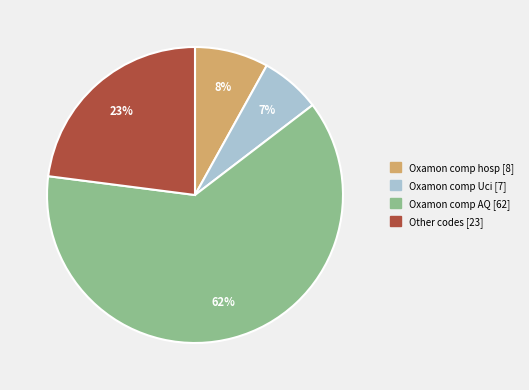

To the nearest percent, what is the average slice percentage?

25%